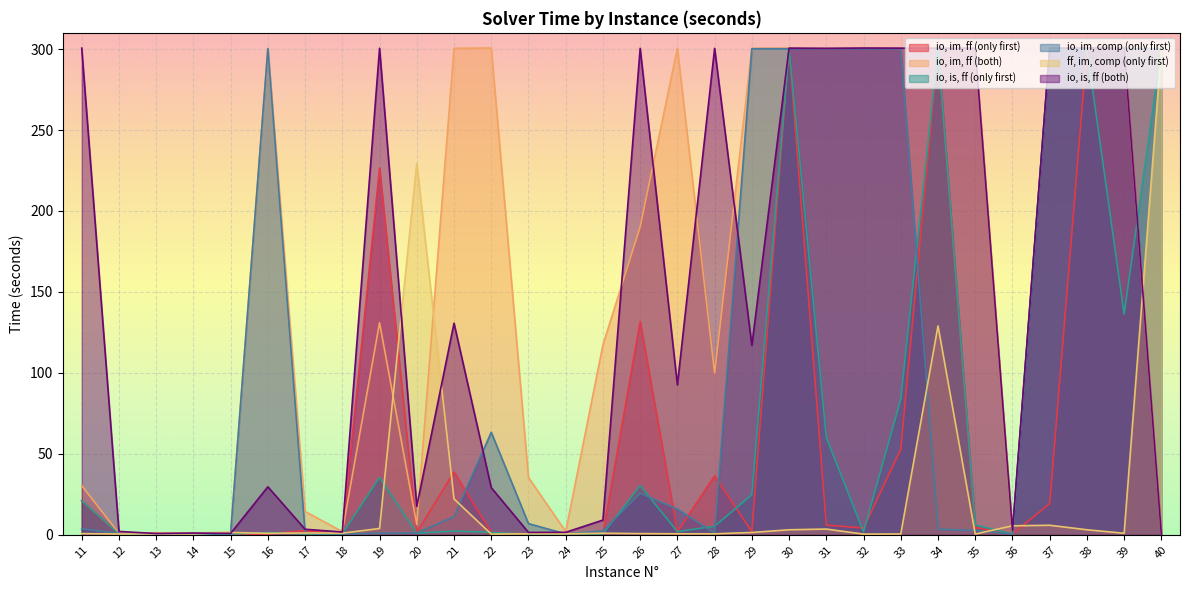

How many interior local valleys does the io, im, ff (both) series have?

9